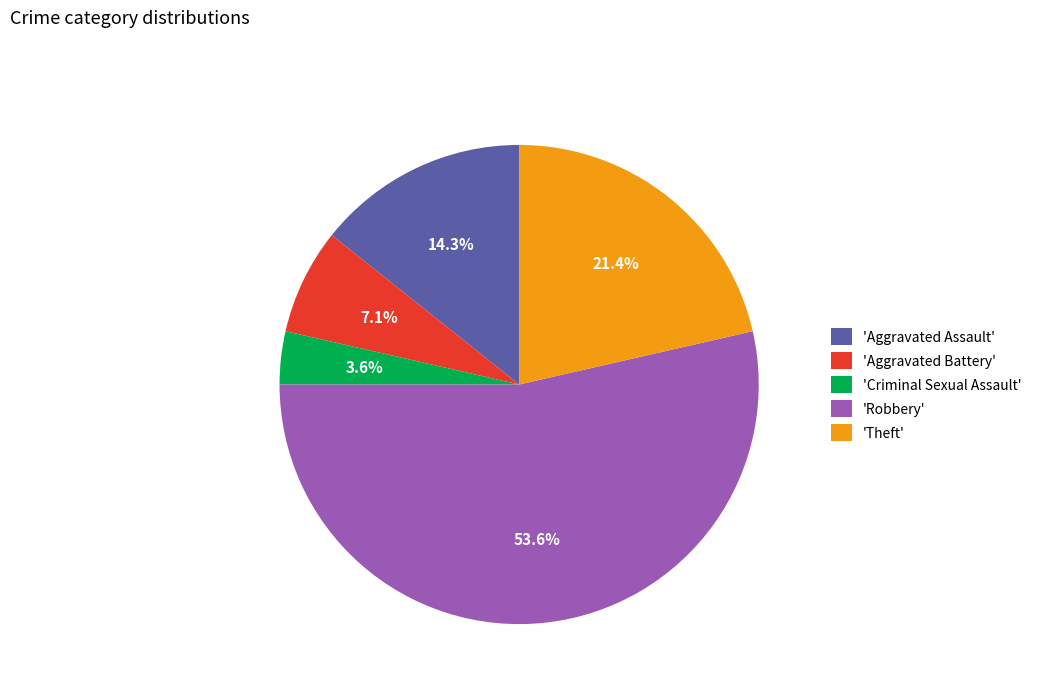

Which has a higher value, 'Criminal Sexual Assault' or 'Theft'?

'Theft'